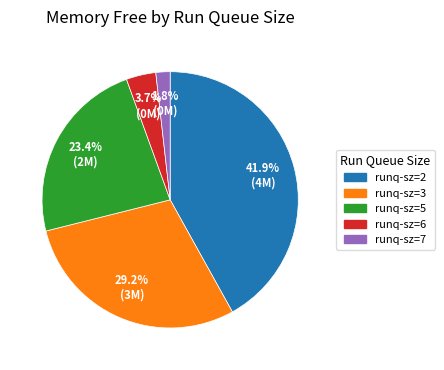

Does any single category account for the majority?

No